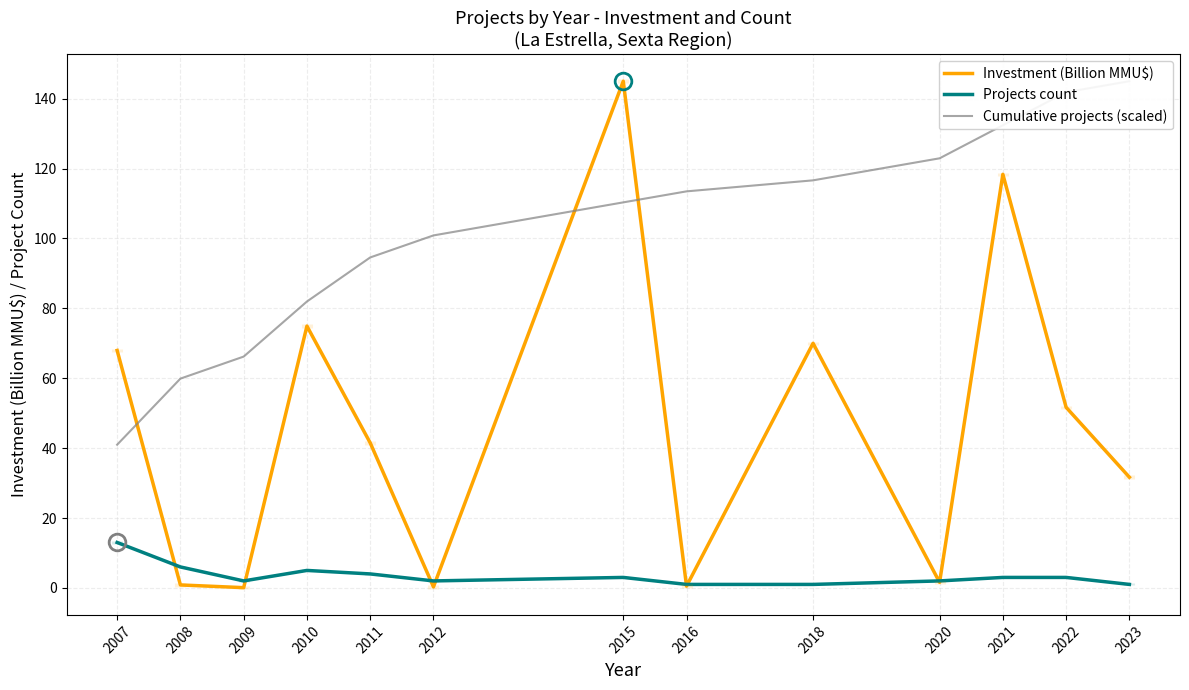

Where do Investment (Billion MMU$) and Projects count first cross each other?

2007 and 2008